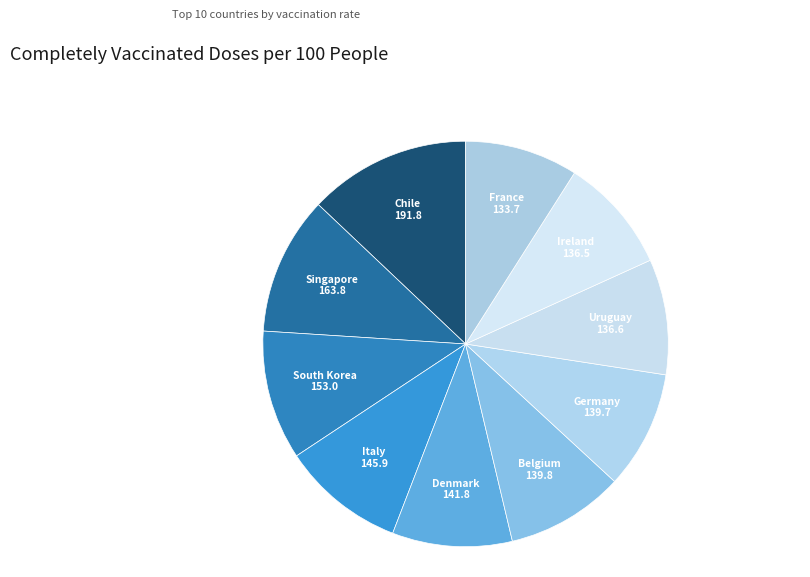

Count the number of slices in the pie.

10